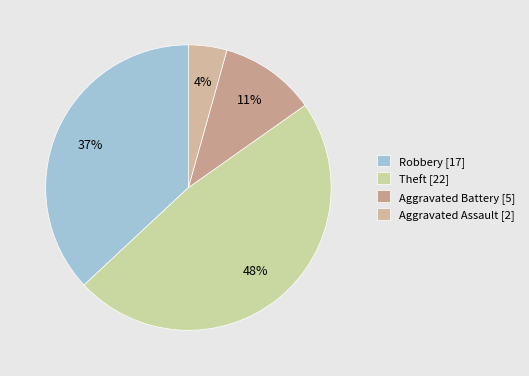

Combined, what portion of the pie is Robbery and Theft?

84.8%